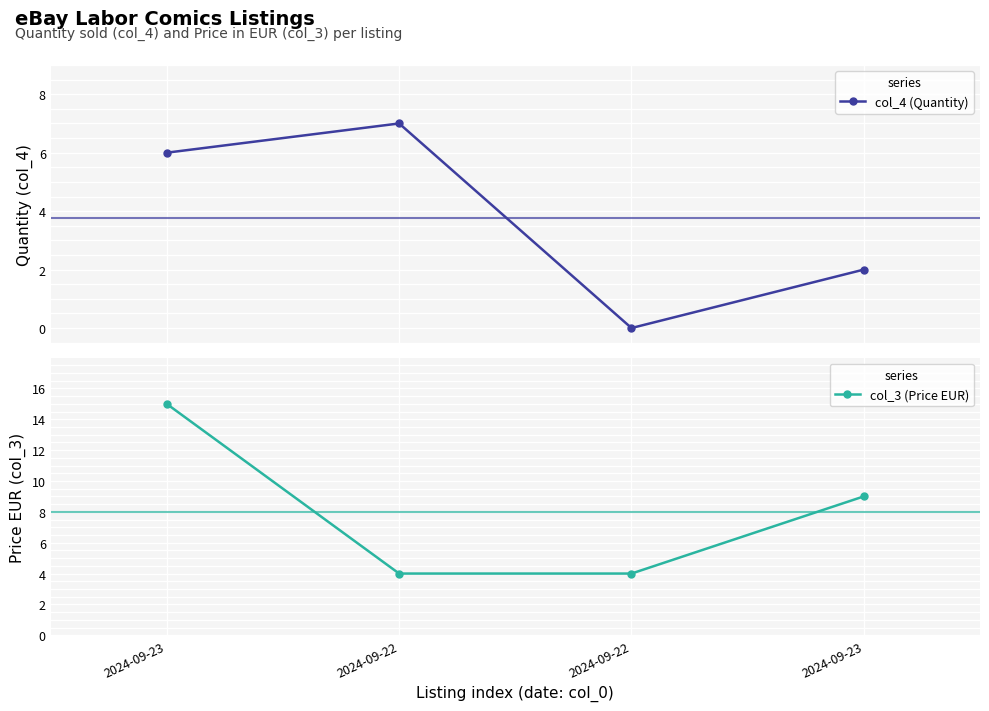

True or false: col_3 (Price EUR) and col_4 (Quantity) cross at least once.

True